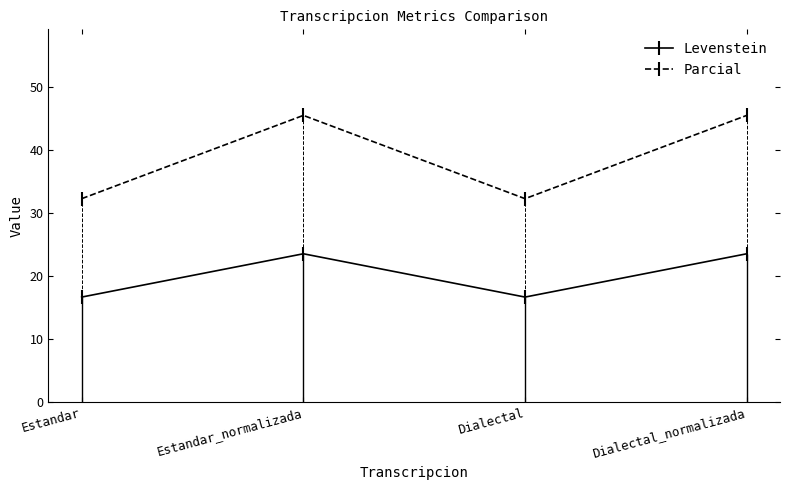

Which series has the widest spread of values?

Parcial